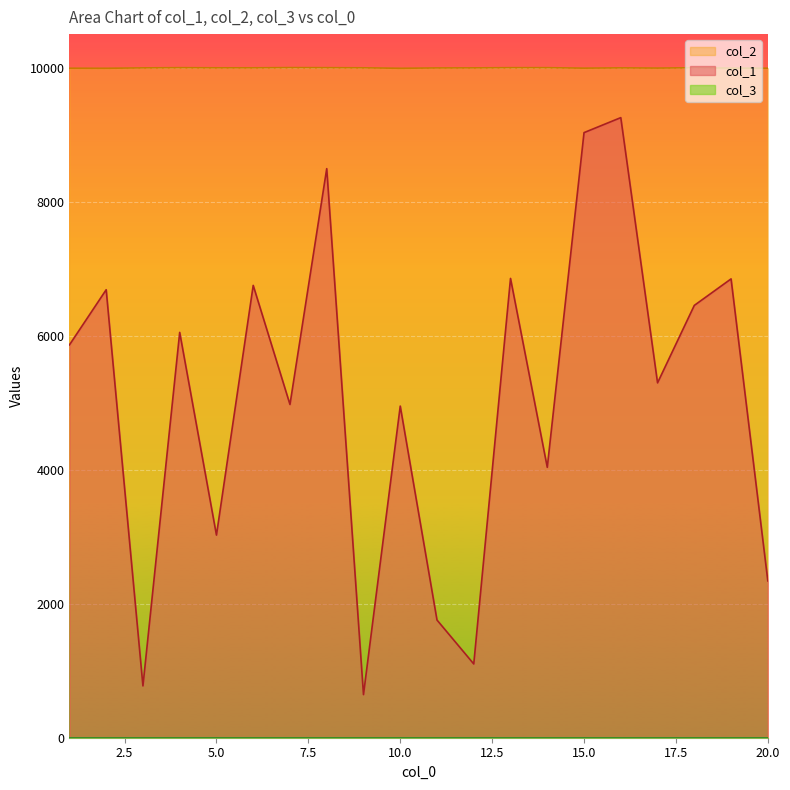

Rank the categories by col_1 value from highest to lowest.

16, 15, 8, 13, 19, 6, 2, 18, 4, 1, 17, 7, 10, 14, 5, 20, 11, 12, 3, 9